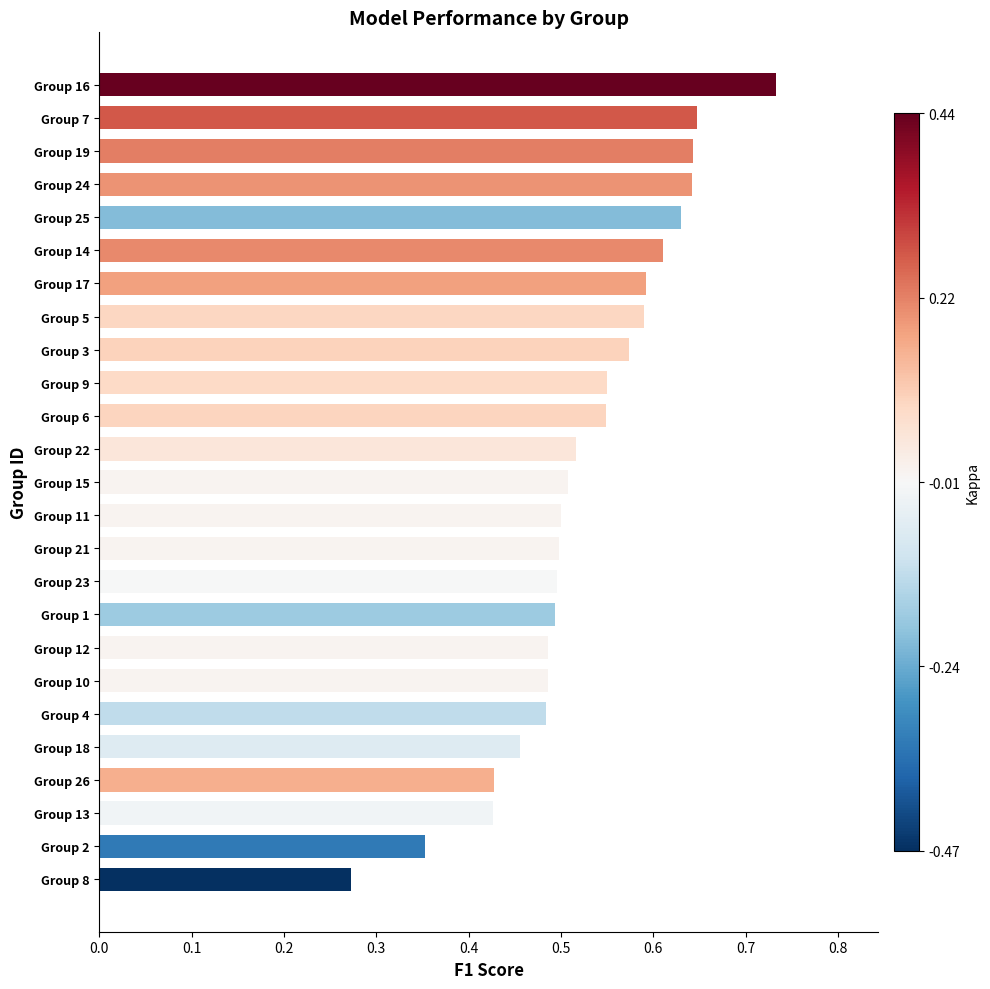

Is it true that the value at Group 3 is 1.0?

False